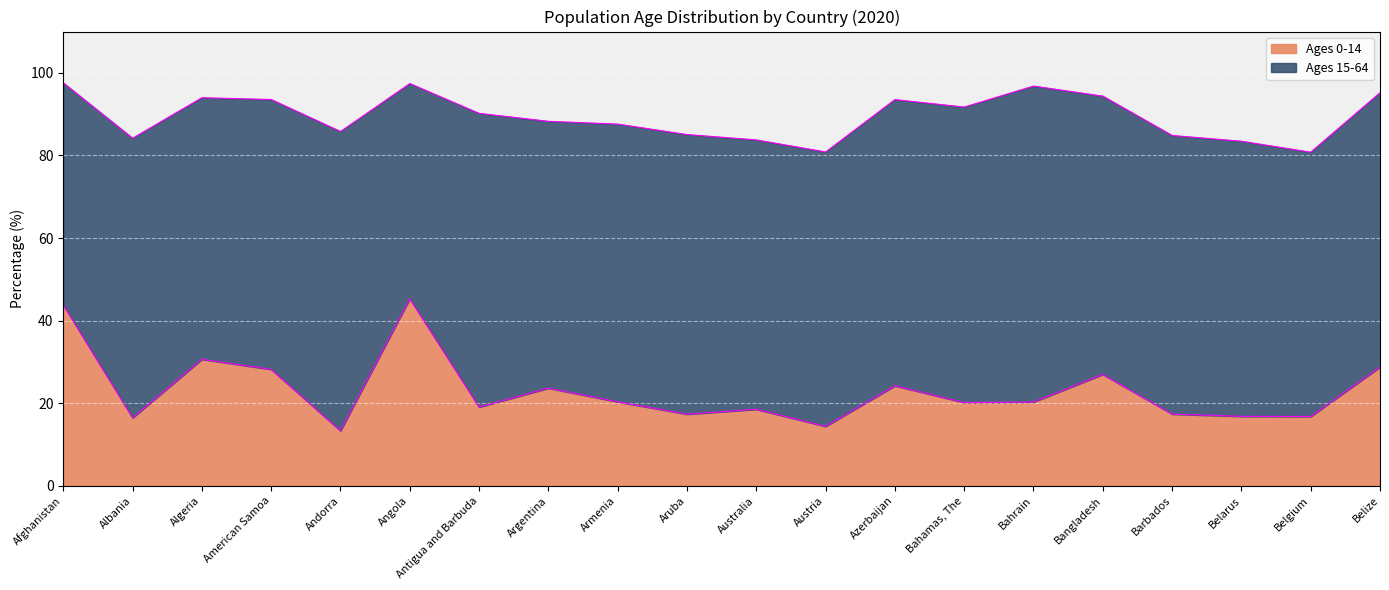

Reading left to right, extract all data points from this chart.

43.8	16.5	30.6	28.2	13.3	45.3	19.1	23.7	20.3	17.4	18.5	14.4	24.2	20.2	20.3	27.0	17.4	16.8	16.8	28.8